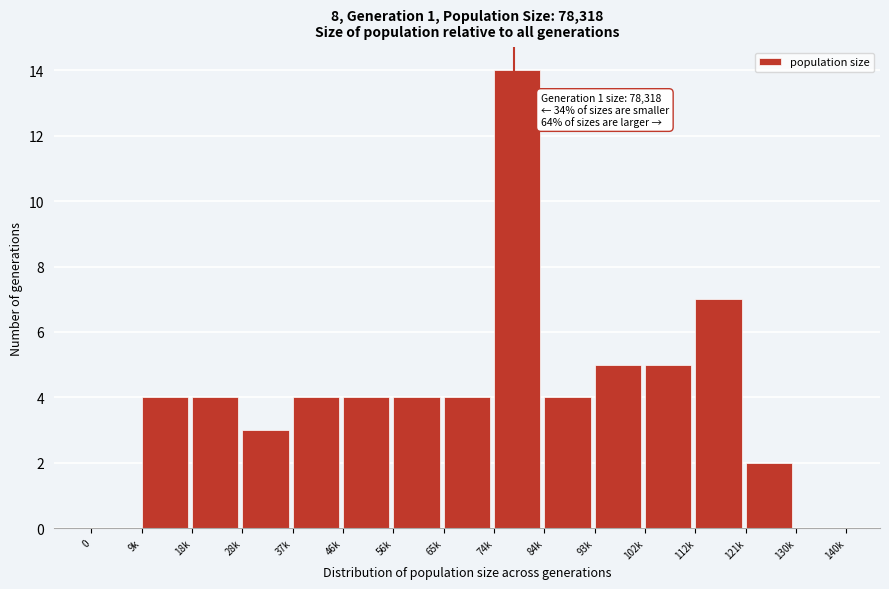

Reading left to right, transcribe all the data shown in this chart.

0=0	9k=4	18k=4	28k=3	37k=4	46k=4	56k=4	65k=4	74k=14	84k=4	93k=5	102k=5	112k=7	121k=2	130k=0